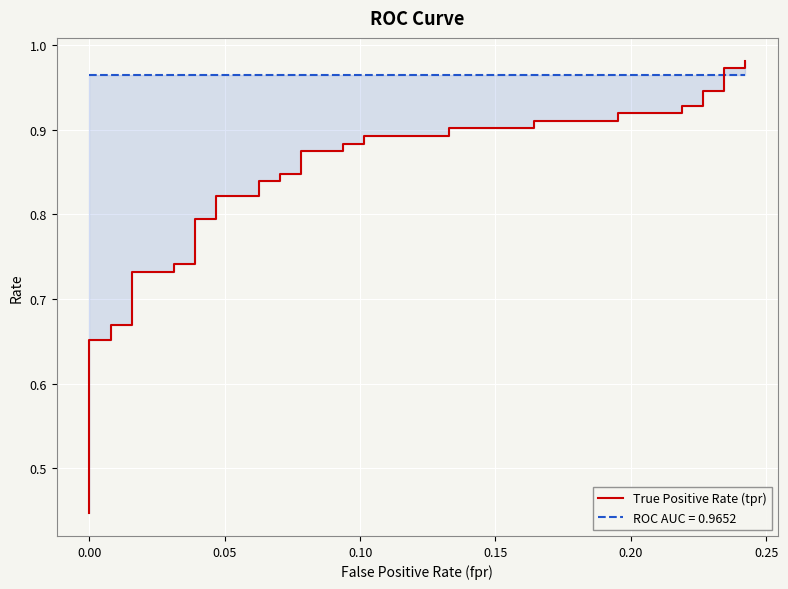

Reading left to right, transcribe all the data shown in this chart.

0.4	0.5	0.5	0.5	0.5	0.7	0.7	0.7	0.7	0.7	0.7	0.7	0.7	0.8	0.8	0.8	0.8	0.8	0.8	0.8	0.8	0.9	0.9	0.9	0.9	0.9	0.9	0.9	0.9	0.9	0.9	0.9	0.9	0.9	0.9	0.9	0.9	1.0	1.0	1.0